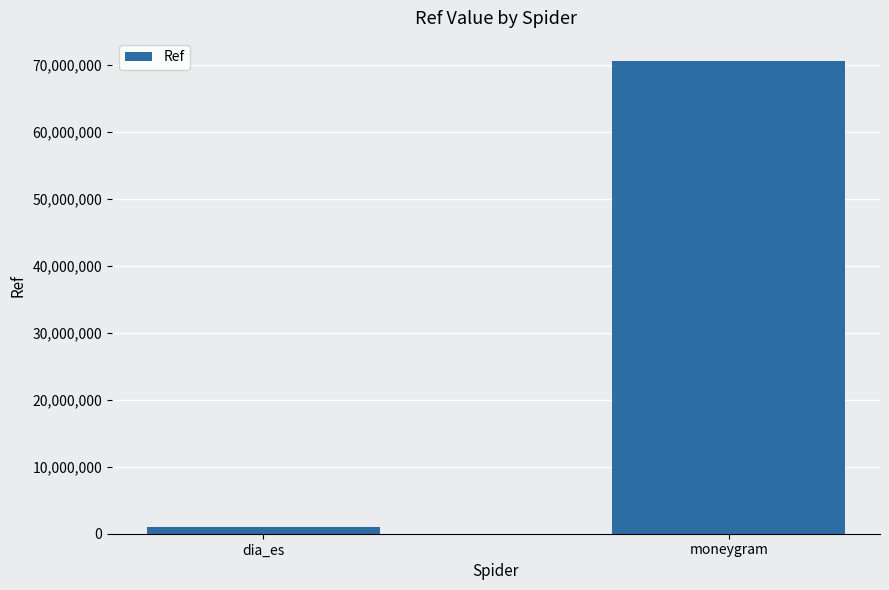

Which label corresponds to the largest value in the chart?

moneygram